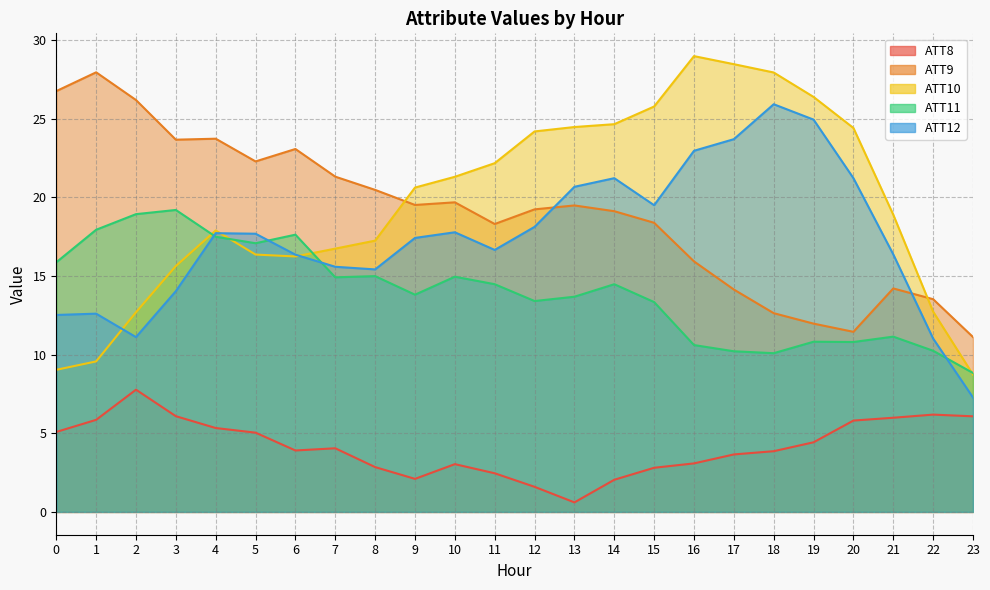

List the labels in order of ATT11 value, largest first.

3, 2, 1, 6, 4, 5, 0, 8, 10, 7, 11, 14, 9, 13, 12, 15, 21, 19, 20, 16, 22, 17, 18, 23